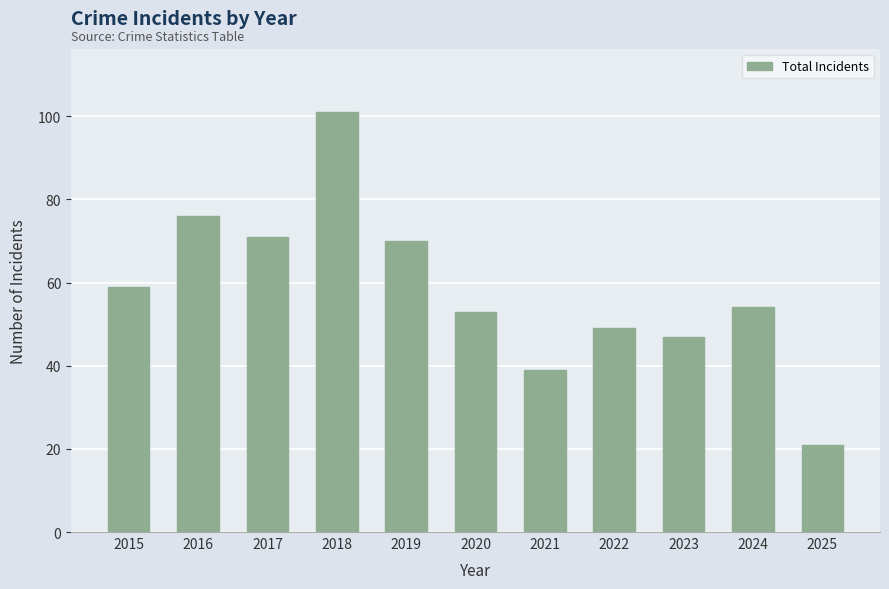

What is the difference between the maximum and second lowest values?

62